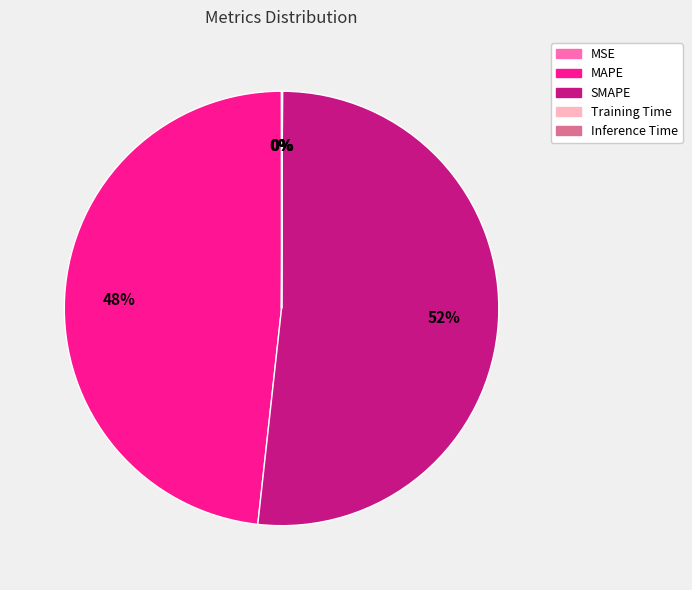

To the nearest percent, what is the average slice percentage?

20%